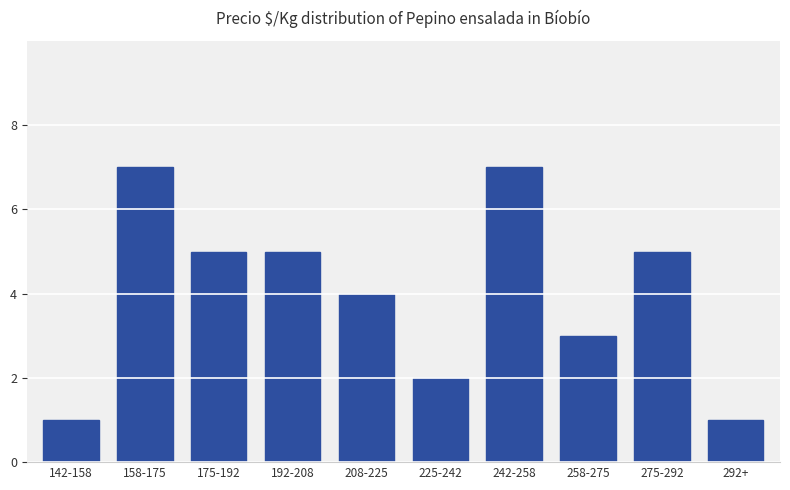

Reading right to left, transcribe all the data shown in this chart.

292+=1	275-292=5	258-275=3	242-258=7	225-242=2	208-225=4	192-208=5	175-192=5	158-175=7	142-158=1